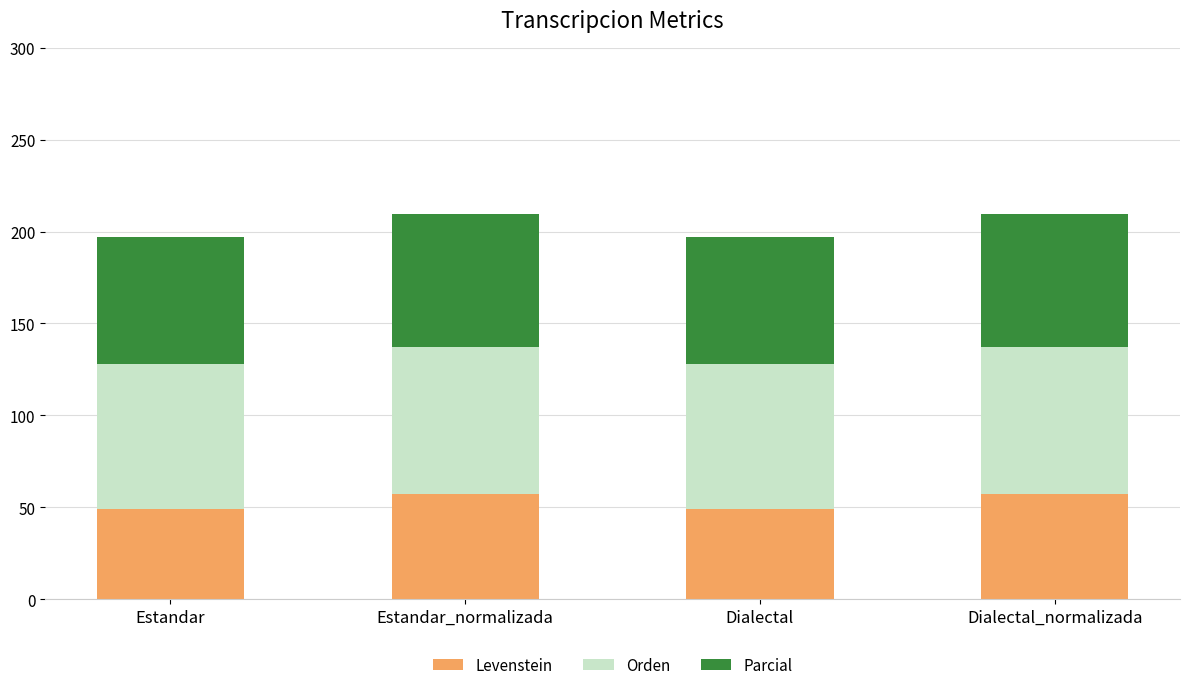

What is the average value of the Levenstein series?

53.0